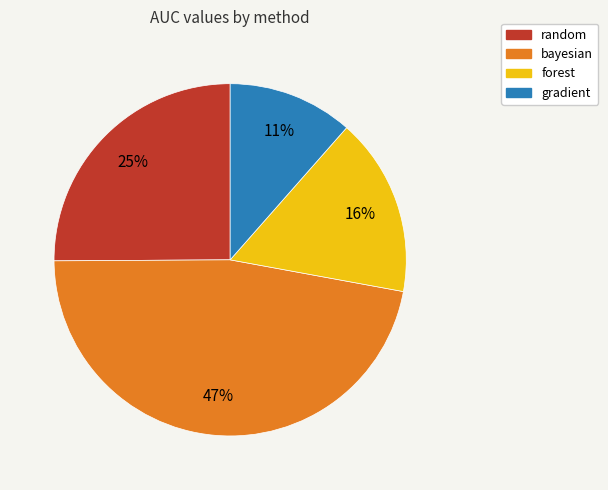

To the nearest percent, what percentage of the pie is random?

25%